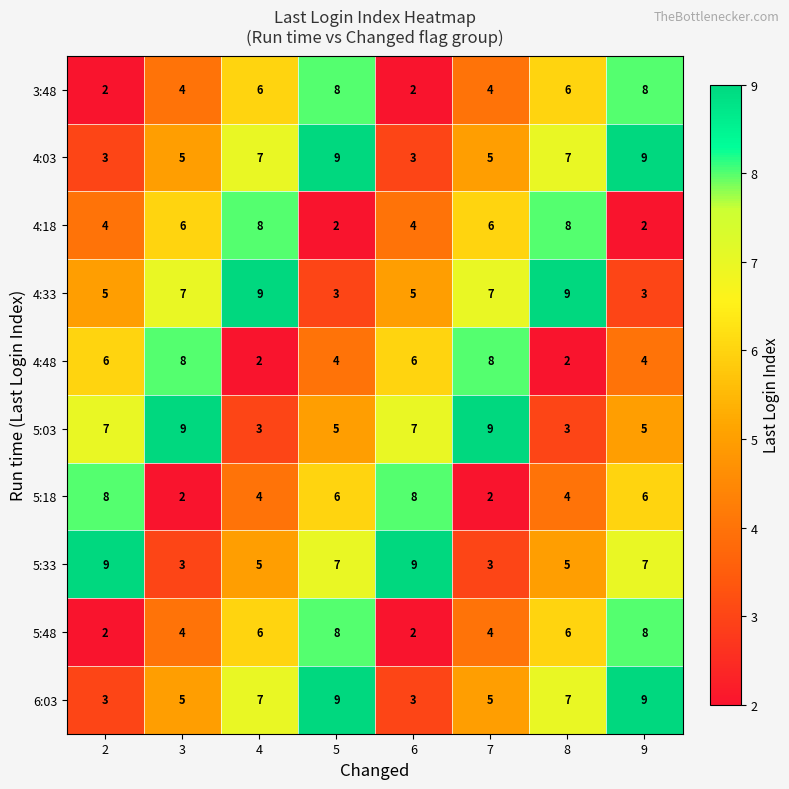

Count the number of data series in this chart.

10